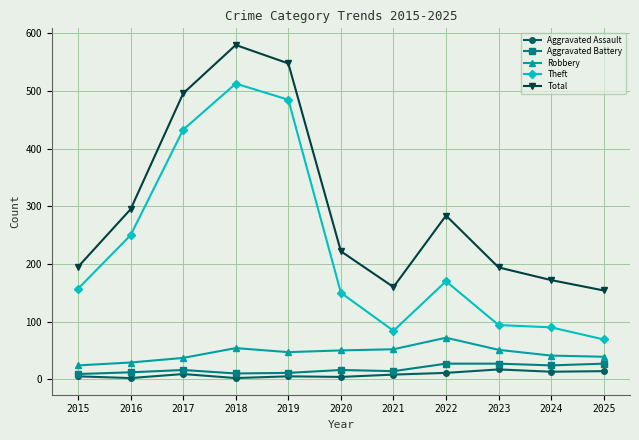

What is the difference between the maximum and minimum values in the Total series?

426